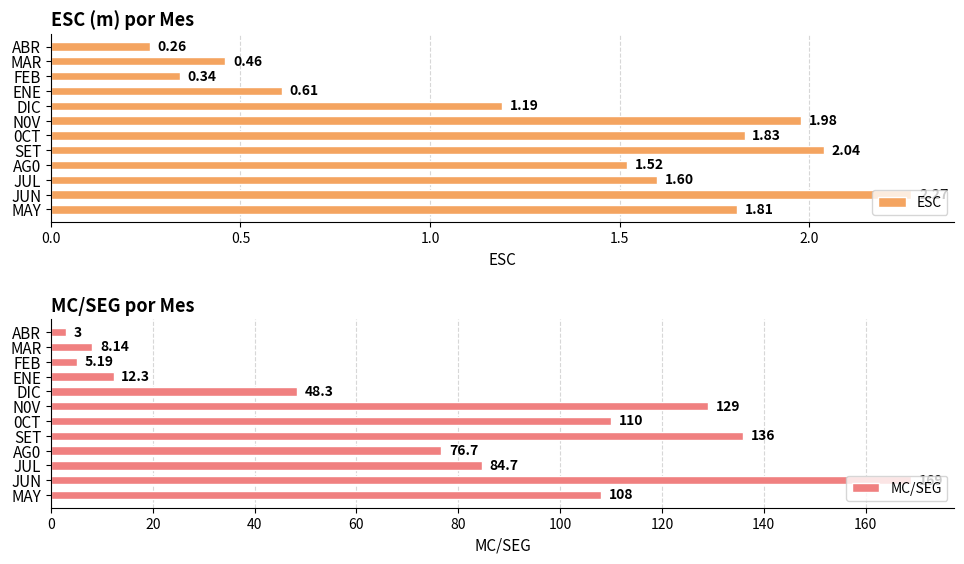

The MC/SEG series shows 8.1 at MAR. True or false?

True